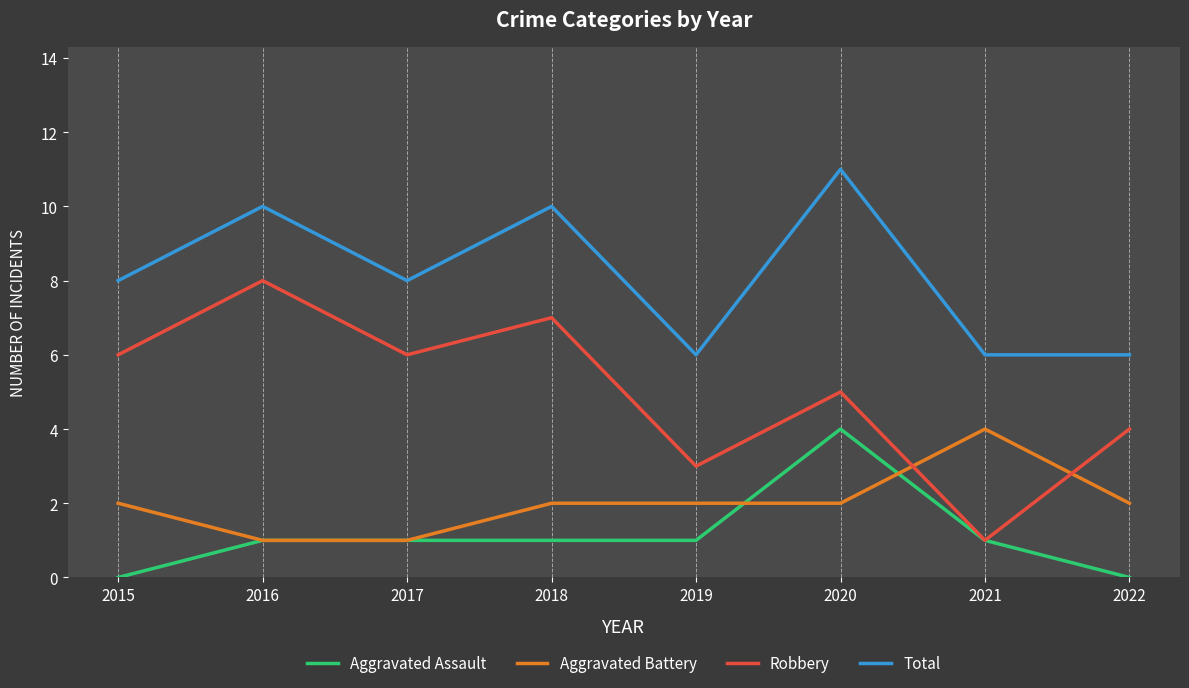

Count the number of data series in this chart.

4